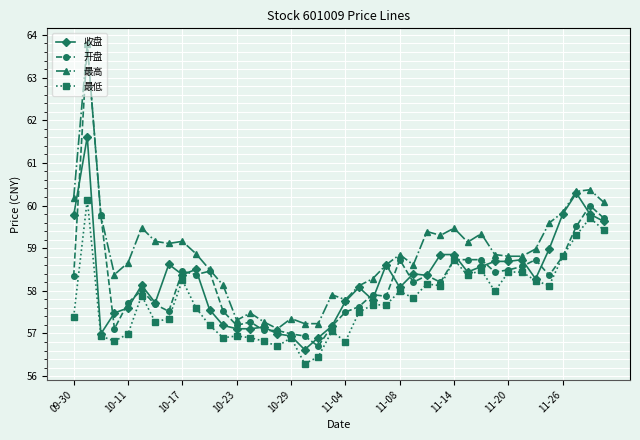

True or false: 最高 has more than 0 points higher than both neighbors.

True